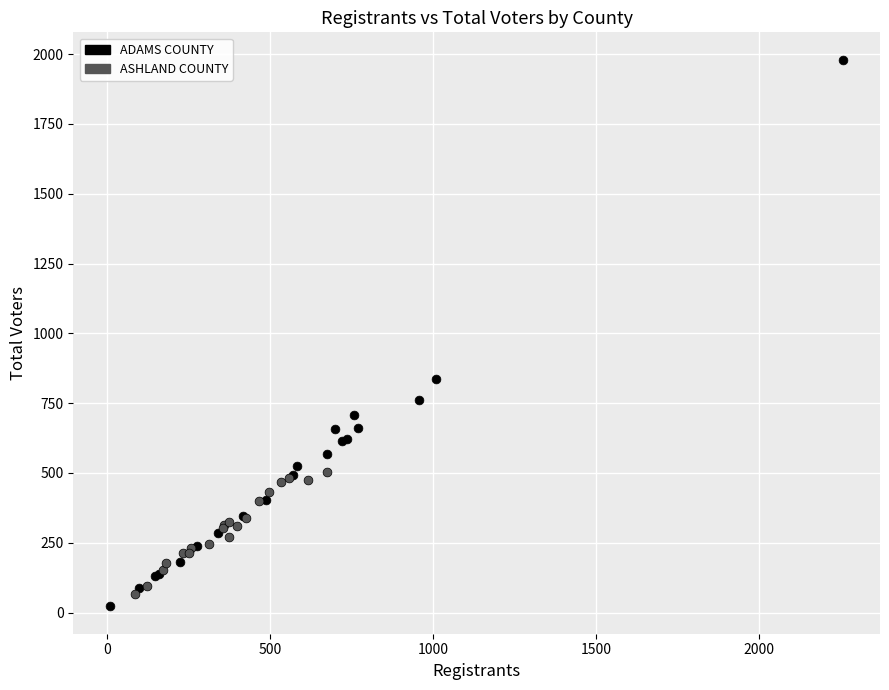

Which series has the widest spread of Y values?

ADAMS COUNTY